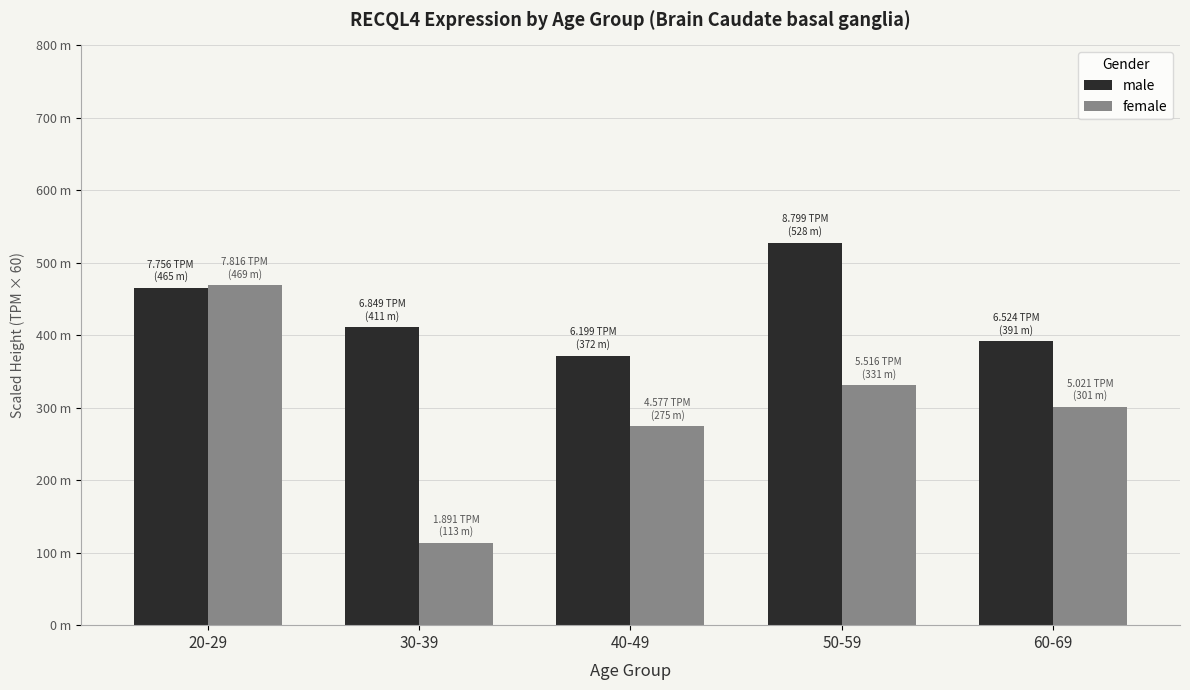

List the series in order of their peak value, lowest first.

female, male